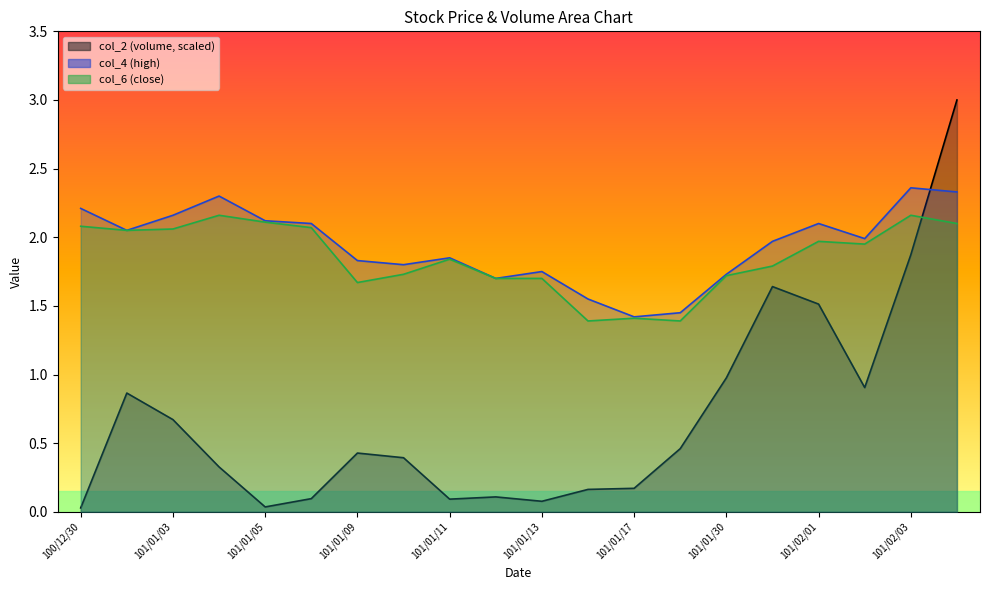

Rank the series at 101/01/17 from lowest to highest value.

col_2, col_6, col_4